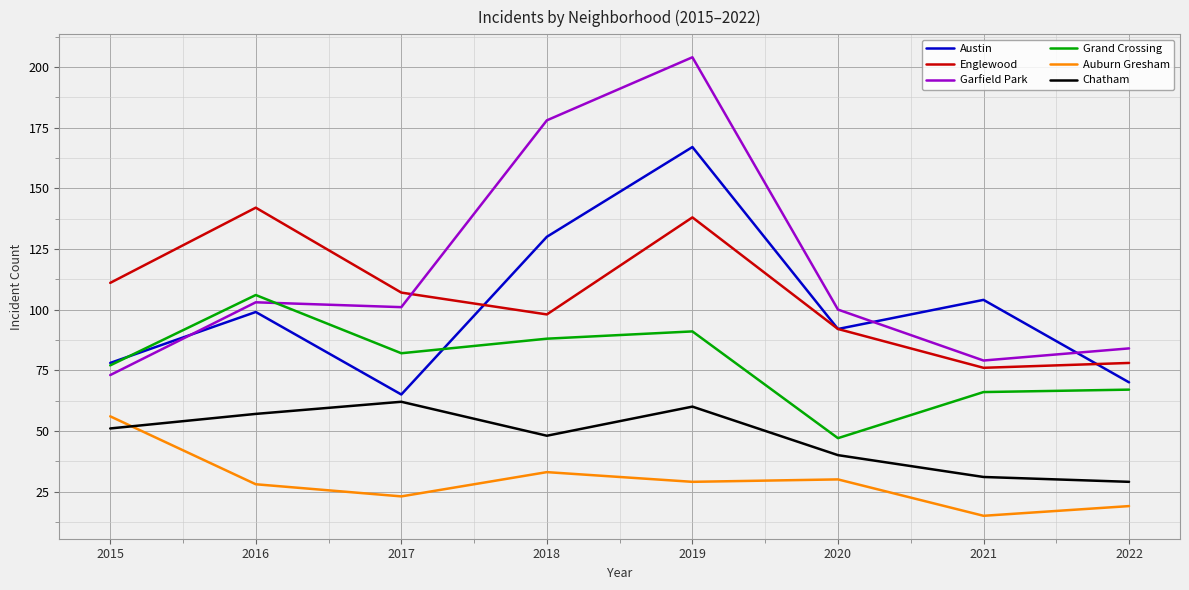

Is it true that Austin equals 130 at 2018?

True